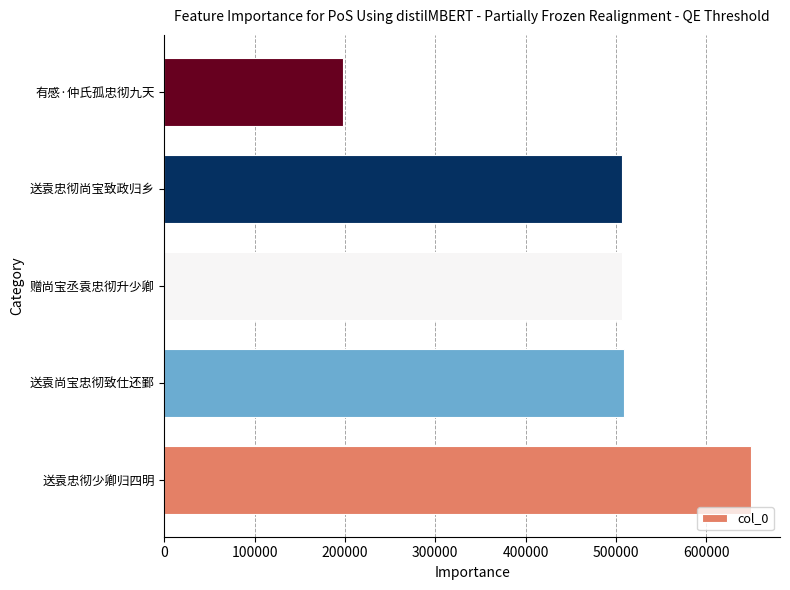

Where is the data nearest to the value 423485?

送袁忠彻尚宝致政归乡